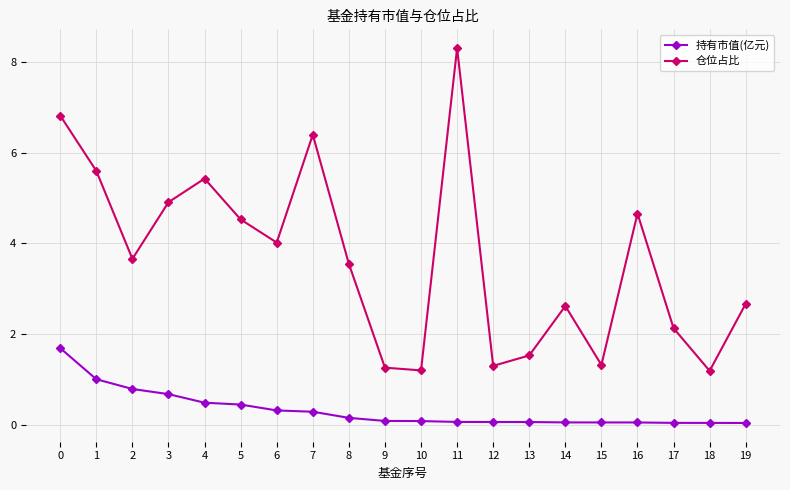

What is the sum of all 持有市值(亿元) values?

6.5